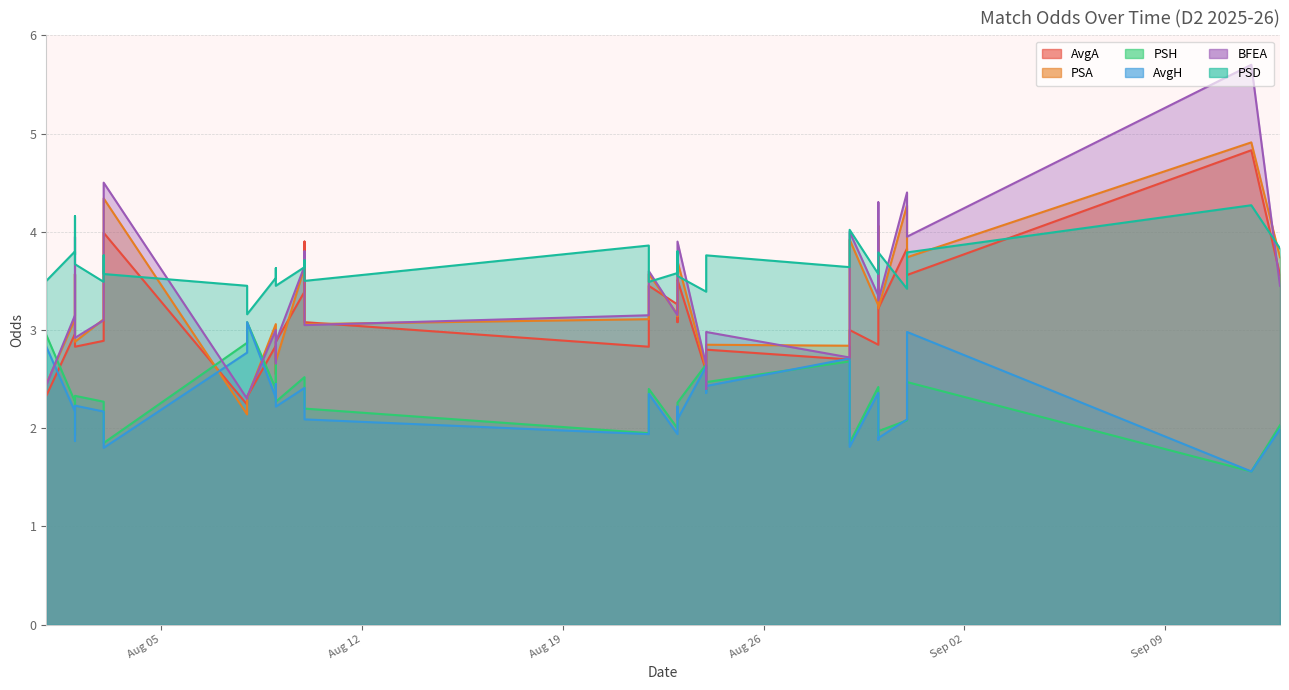

At which category does AvgA reach its first local valley?

2025-08-02